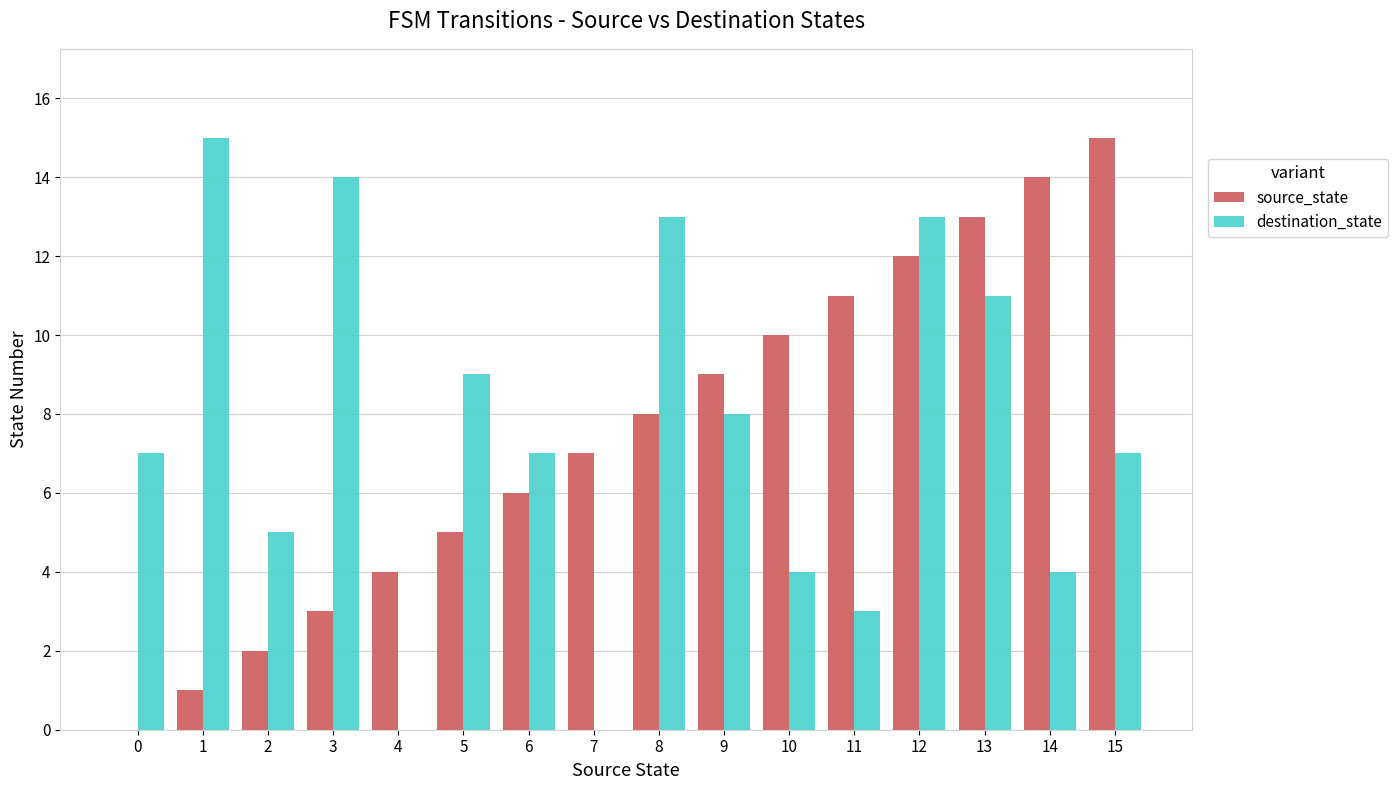

The value of destination_state at 10 is 6. True or false?

False